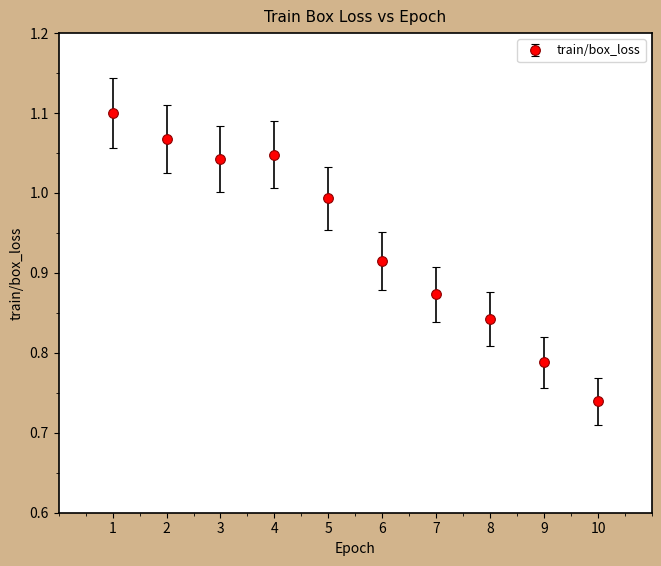

What is the change in value from 4 to 9?

-0.3